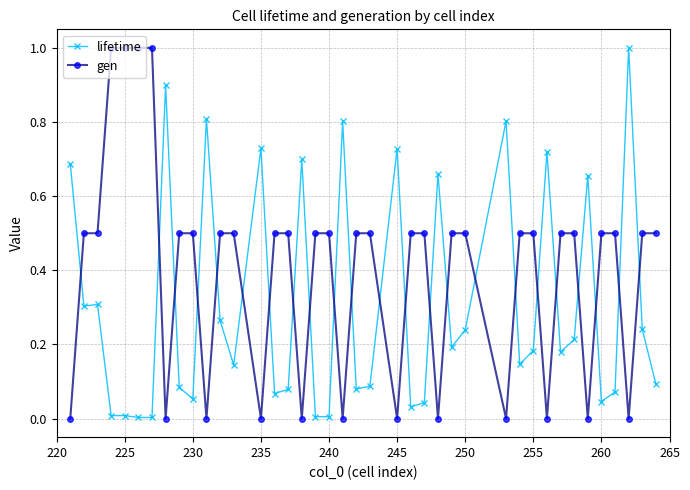

True or false: lifetime has more than 2 points higher than both neighbors.

True